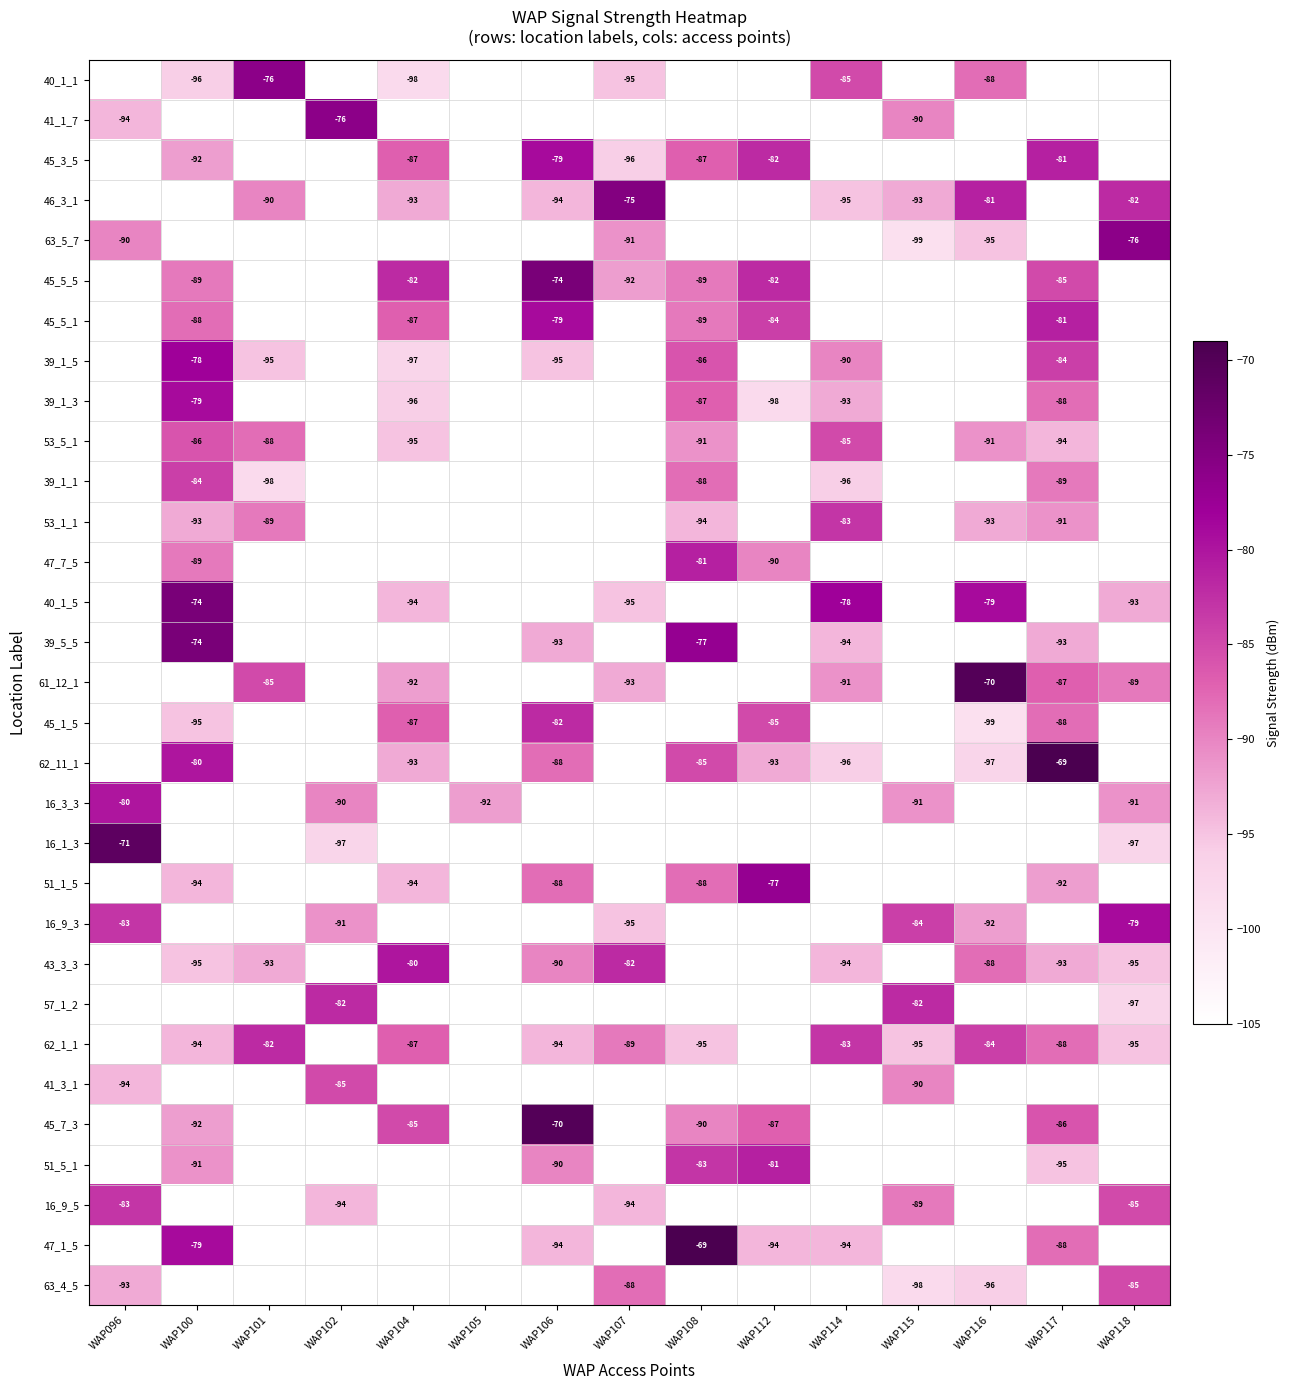

True or false: 41_1_7 has a value of -94 at WAP096.

True